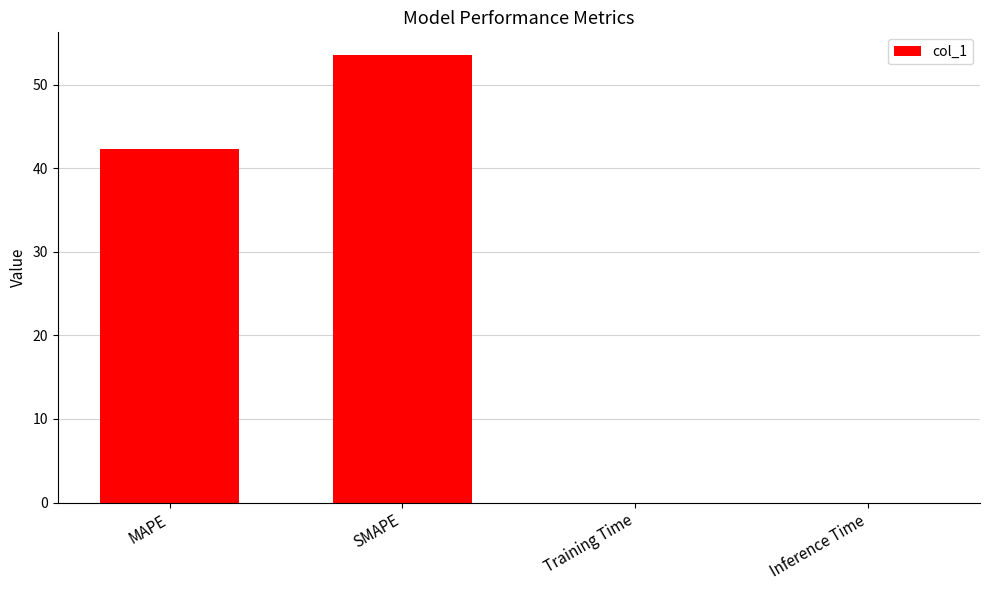

What is the sum of all values?

95.9